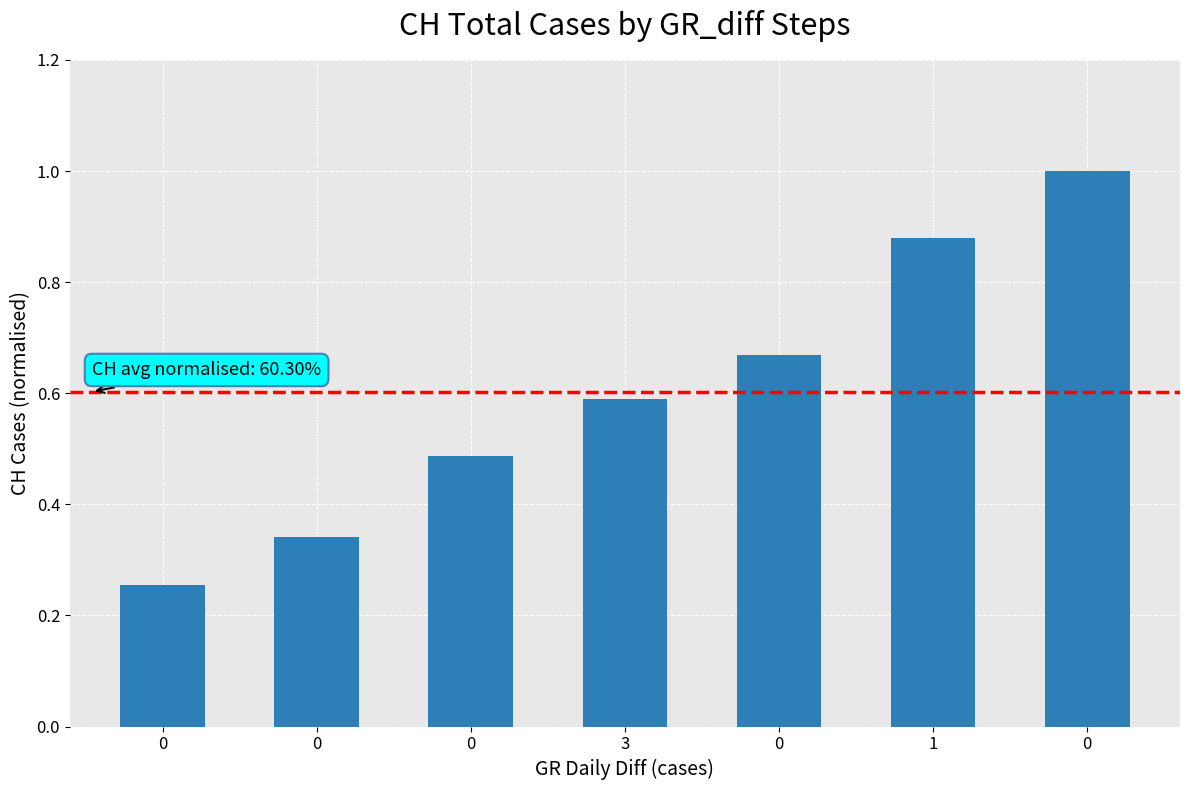

What is the sum of the values at 0 and 1?

1.5